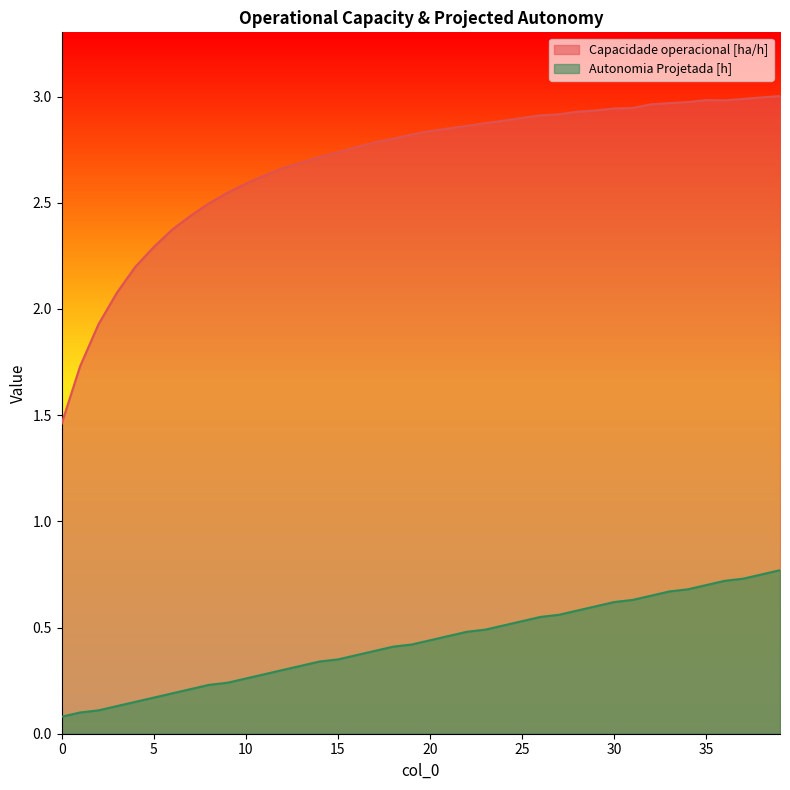

Which has a higher value, 5 or 3?

5